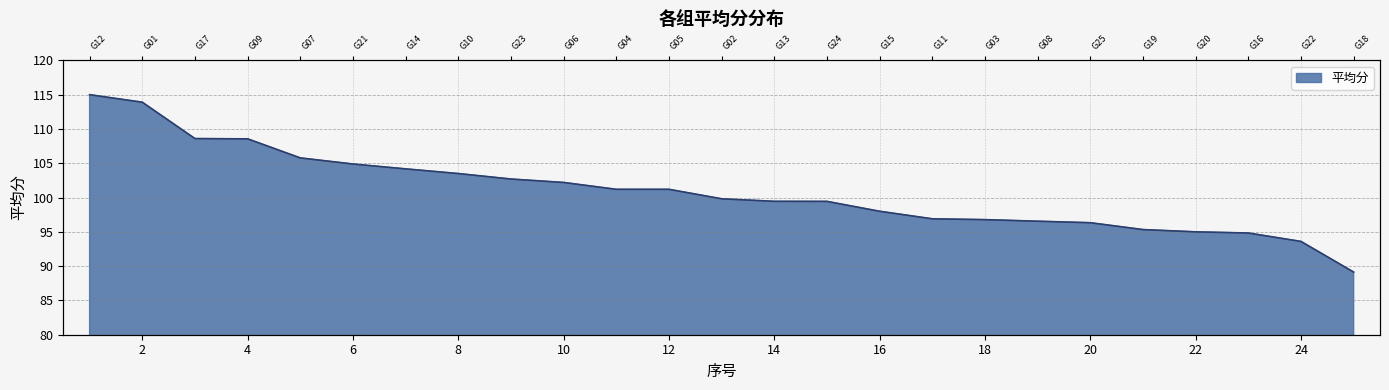

Which has a higher value, 4 or 21?

4